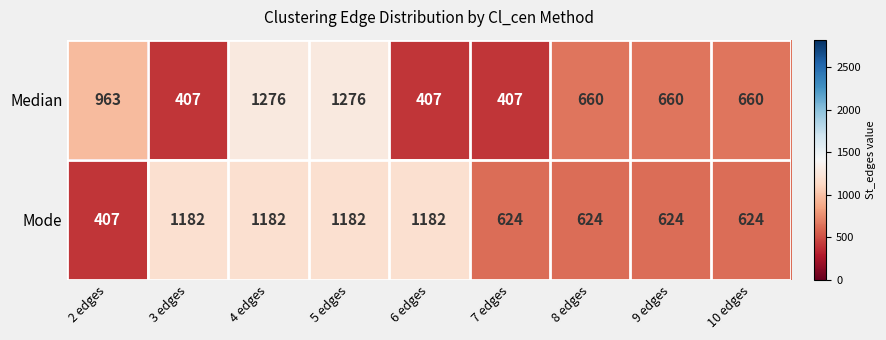

What is the difference between the second highest and minimum values in the Median series?

869